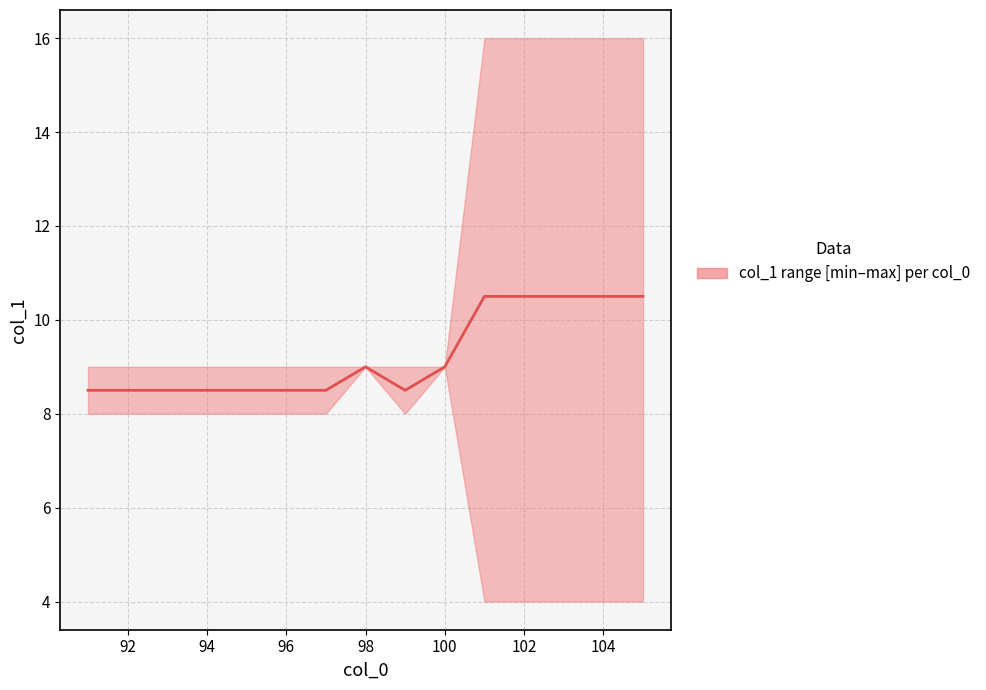

What is the value of the 5th point from the left?

8.5